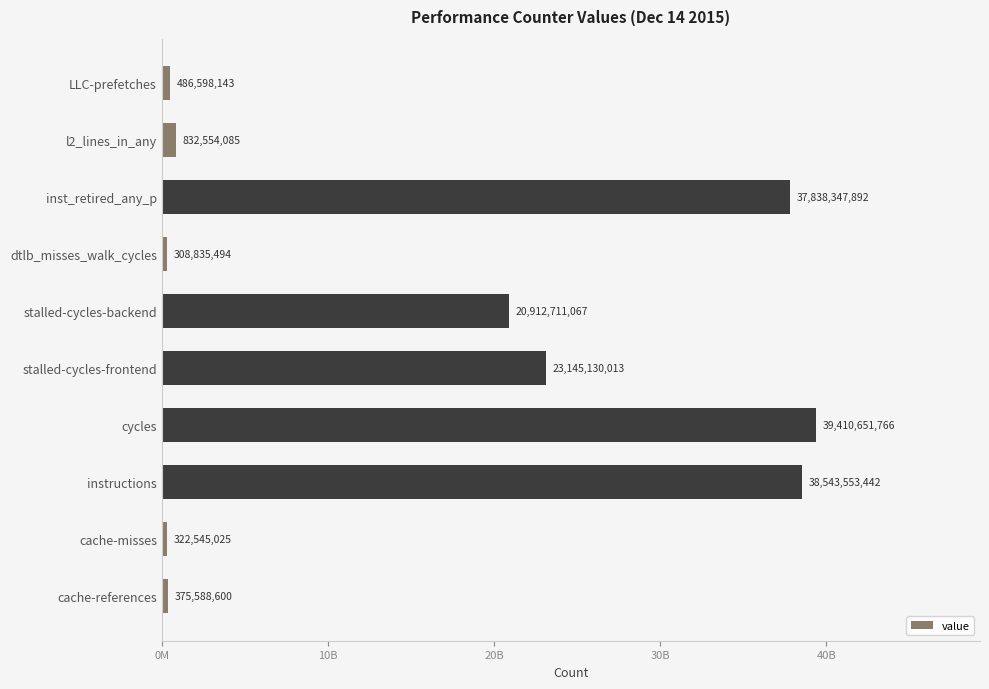

What is the difference between the second highest and minimum values?

38234717948